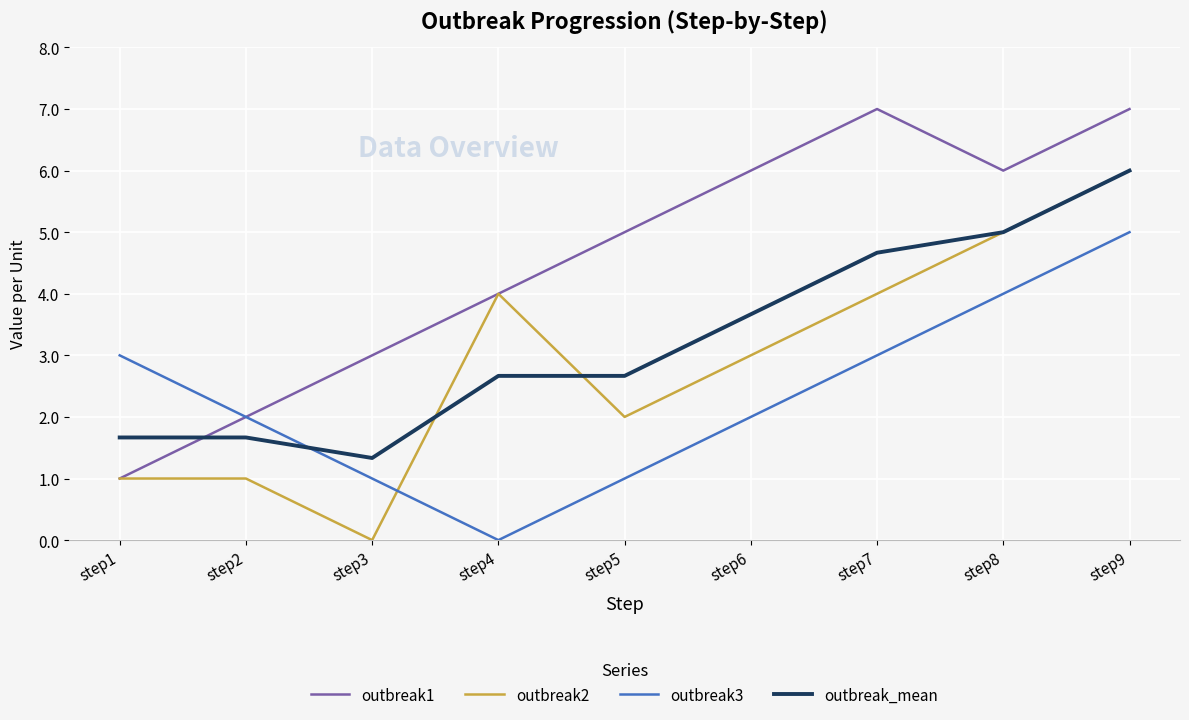

What are all the series names shown in the legend?

outbreak1, outbreak2, outbreak3, outbreak_mean